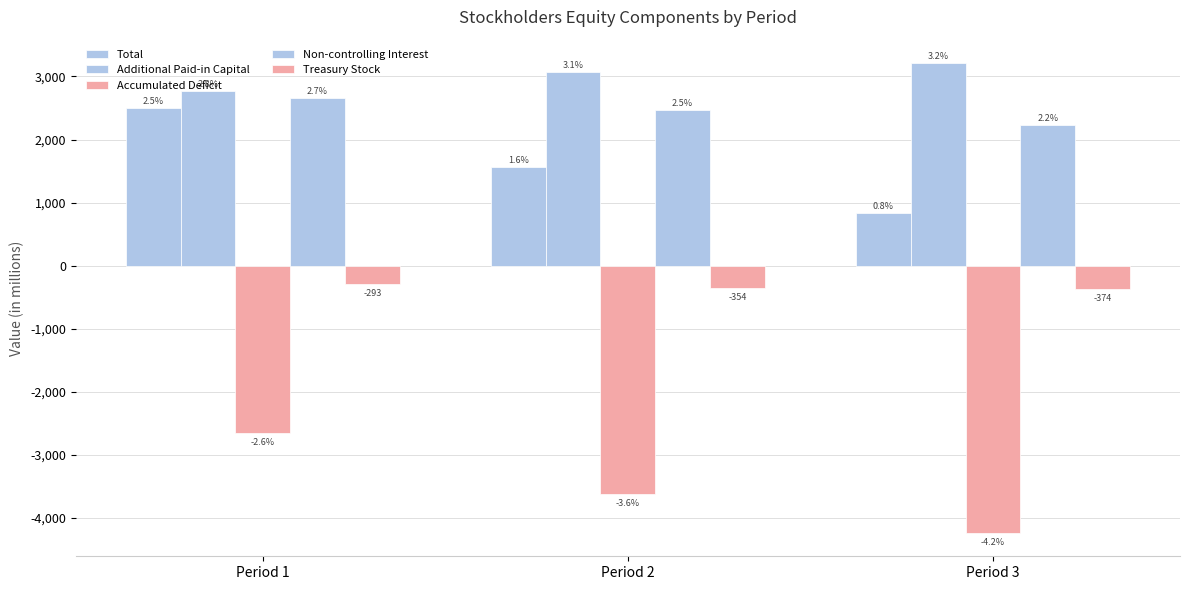

Is the value of Non-controlling Interest at Period 3 greater than the value of Treasury Stock at Period 1?

Yes